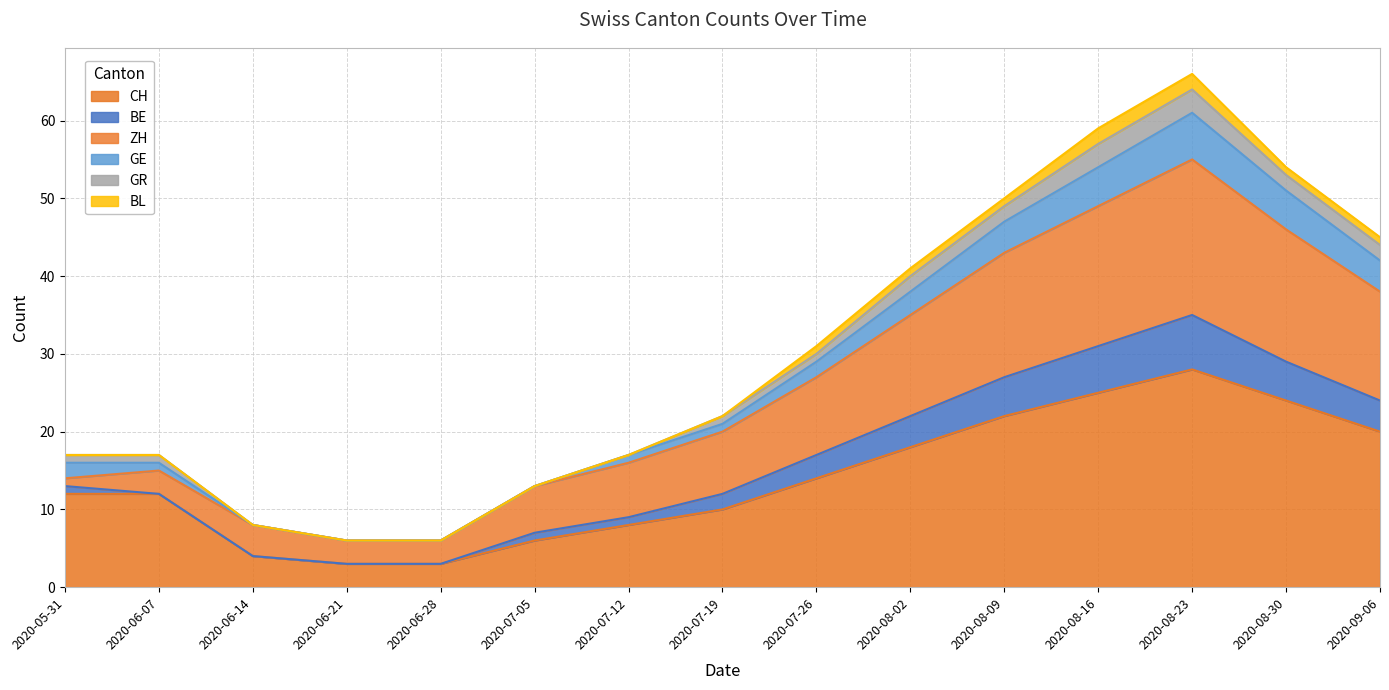

What is the highest value of the CH series?

28